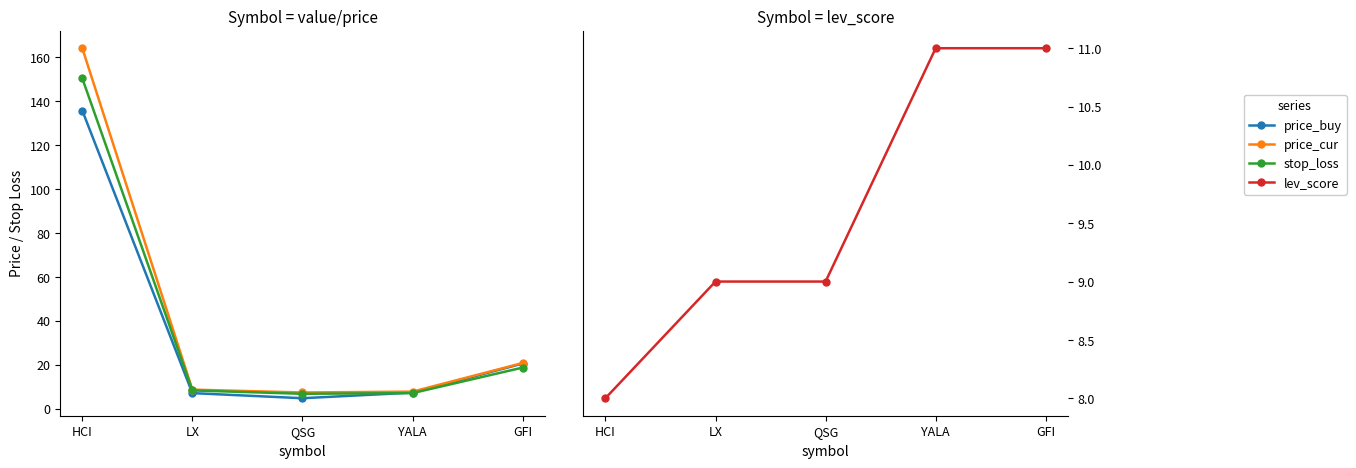

Is it true that lev_score equals 7.2 at GFI?

False